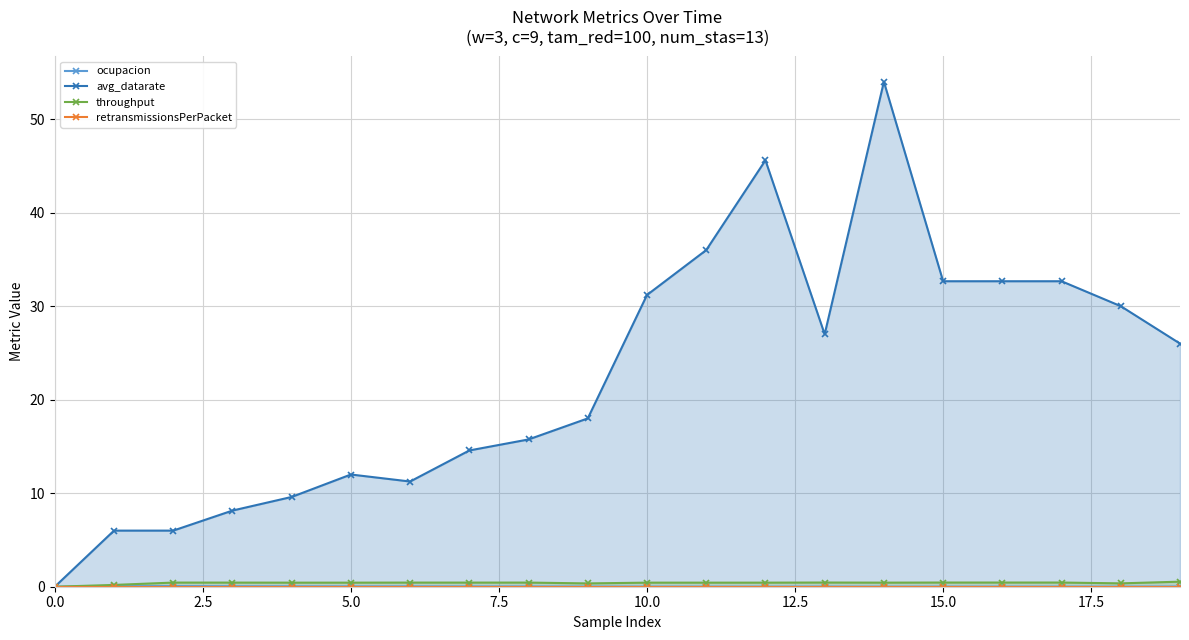

True or false: avg_datarate has more than 0 interior local peaks.

True